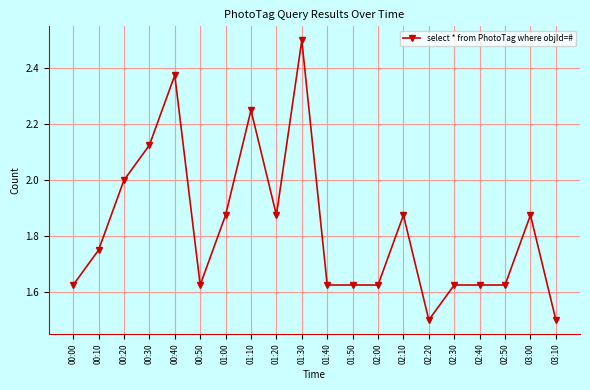

What position from the right is 03:10?

1